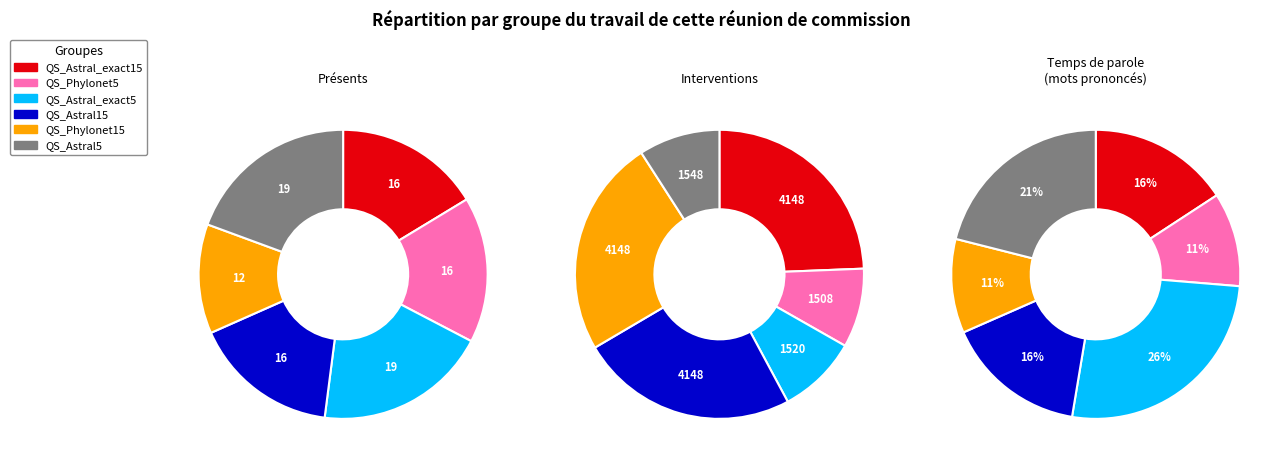

True or false: QS_Astral15 accounts for 12% of the total.

False